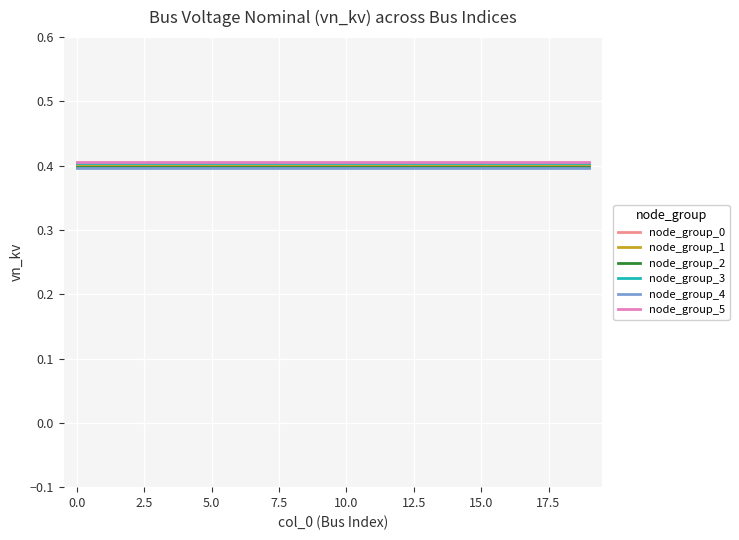

What is the maximum value shown in the chart?

0.4